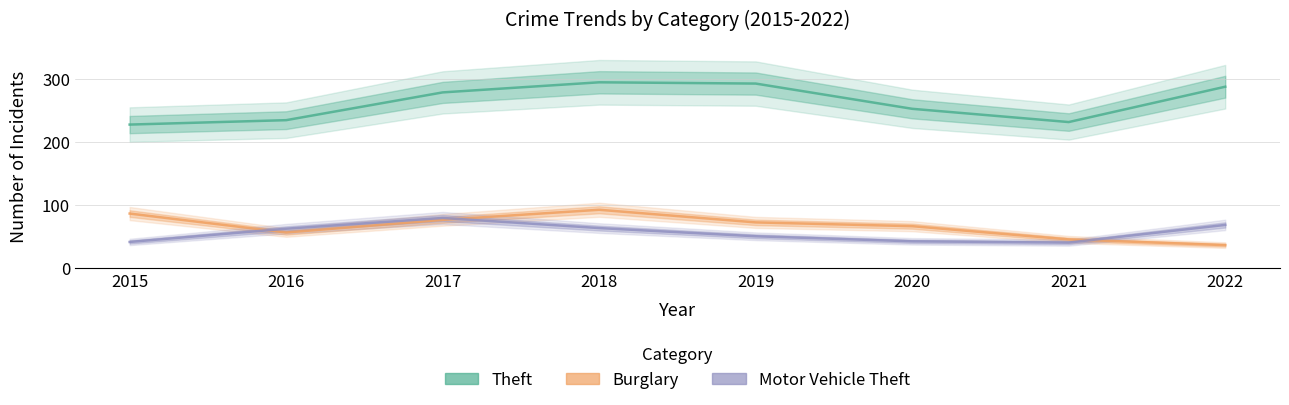

In Theft, how many points are lower than both neighbors (excluding endpoints)?

1